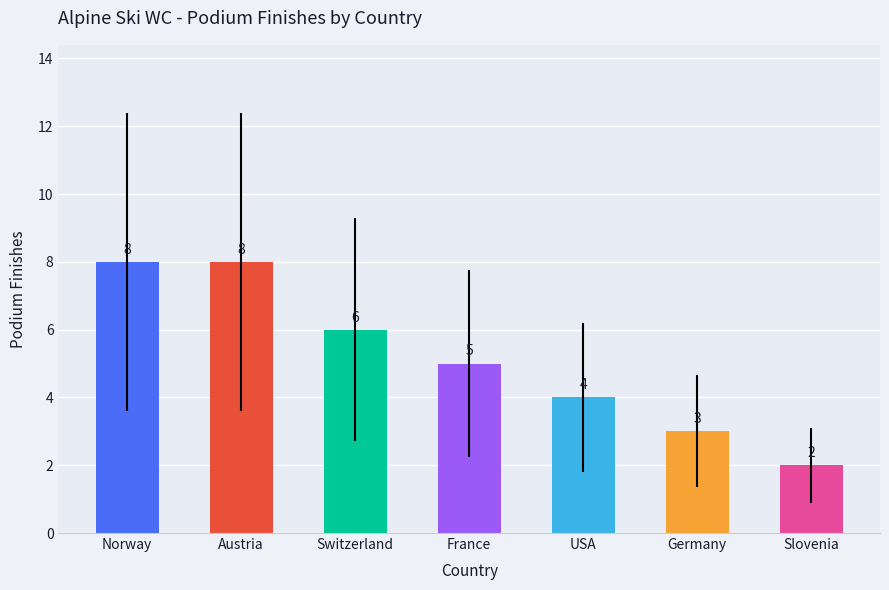

What is the label of the 2nd bar from the left?

Austria